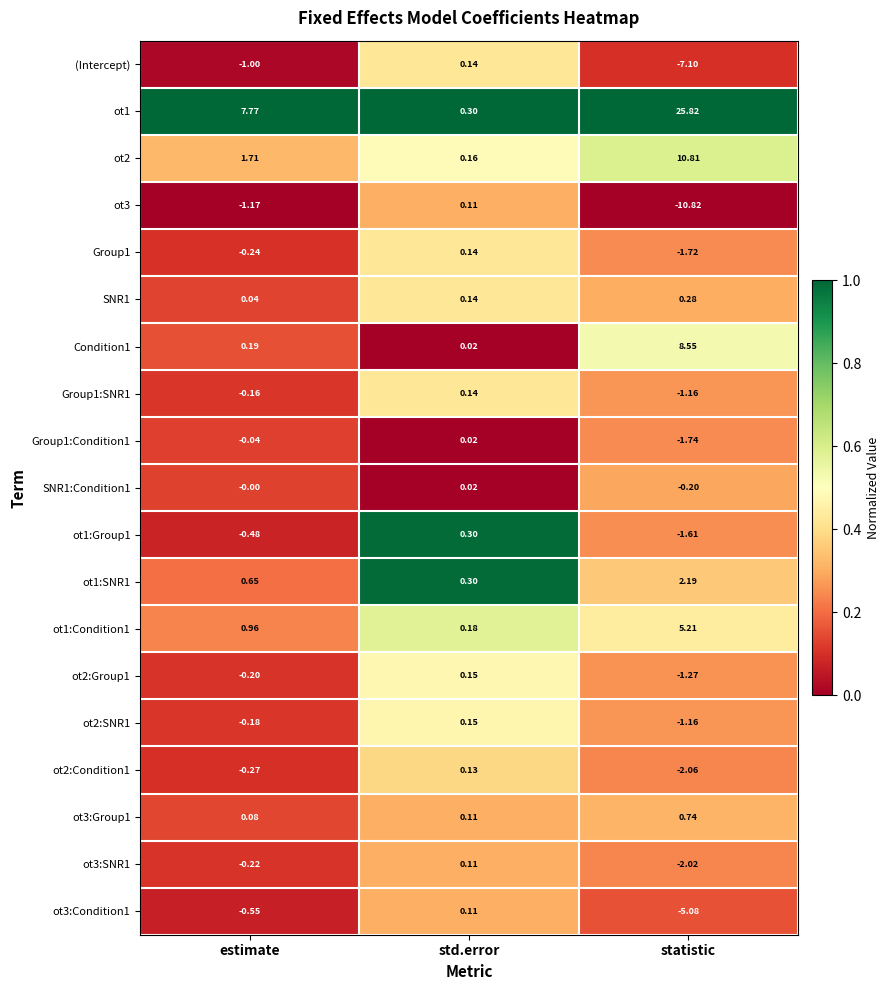

Which category has the highest value across all series?

statistic